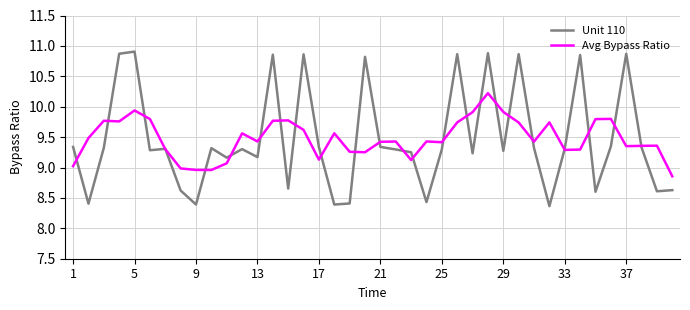

What is the minimum value shown in the chart?

8.4